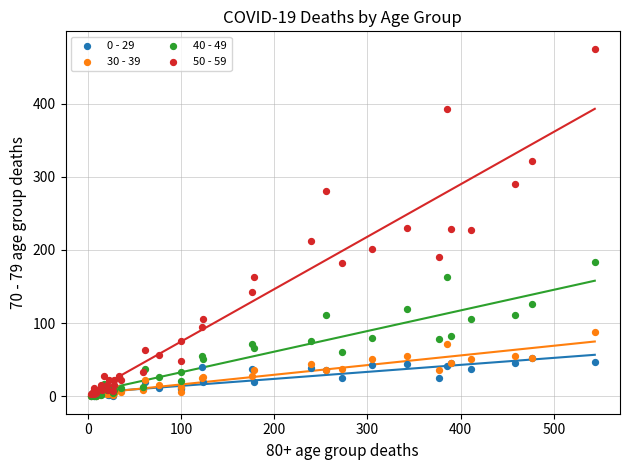

Which series has the widest spread of Y values?

50 - 59